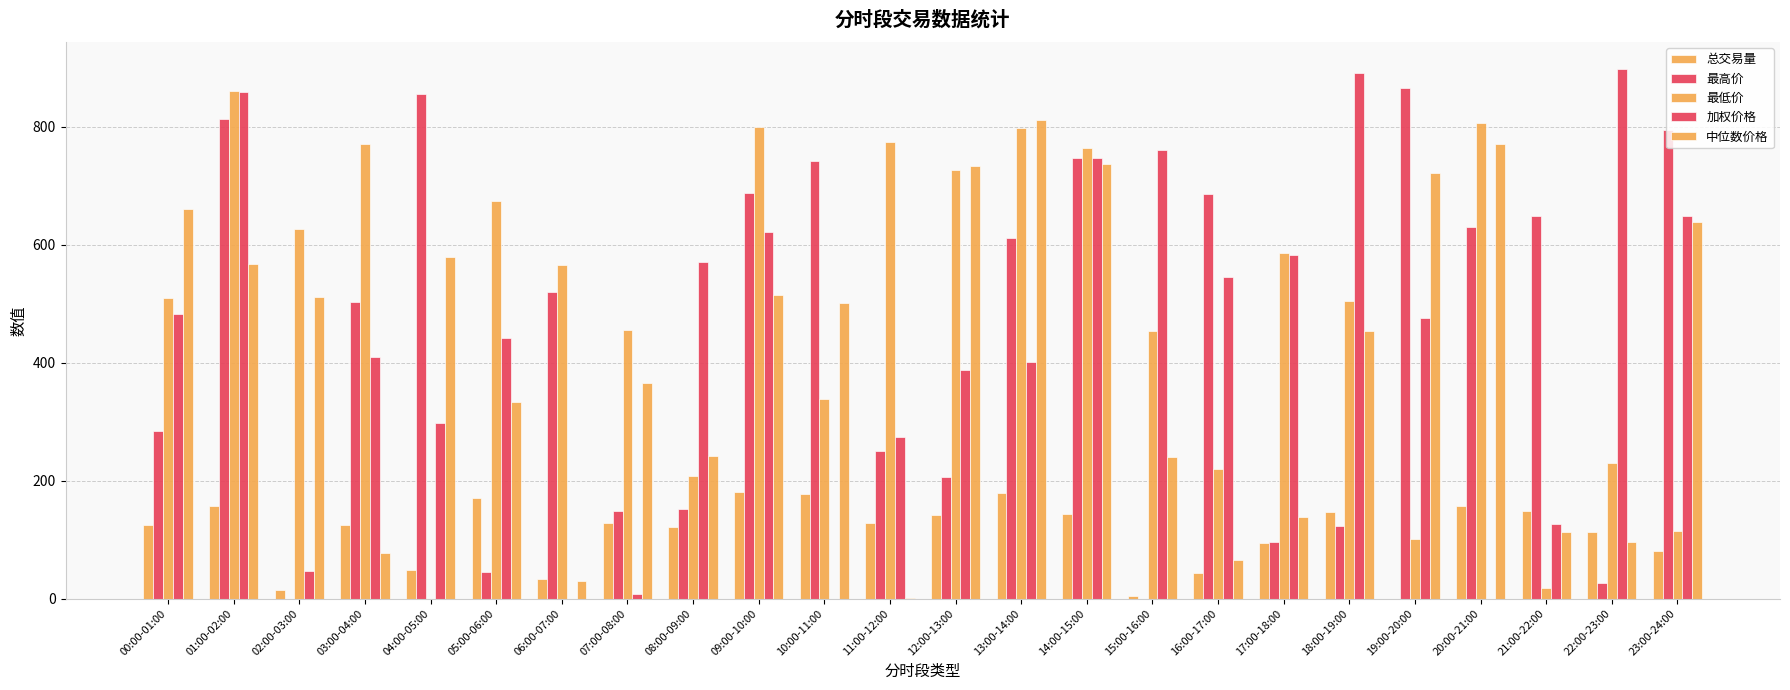

The 总交易量 series shows 44.7 at 09:00-10:00. True or false?

False